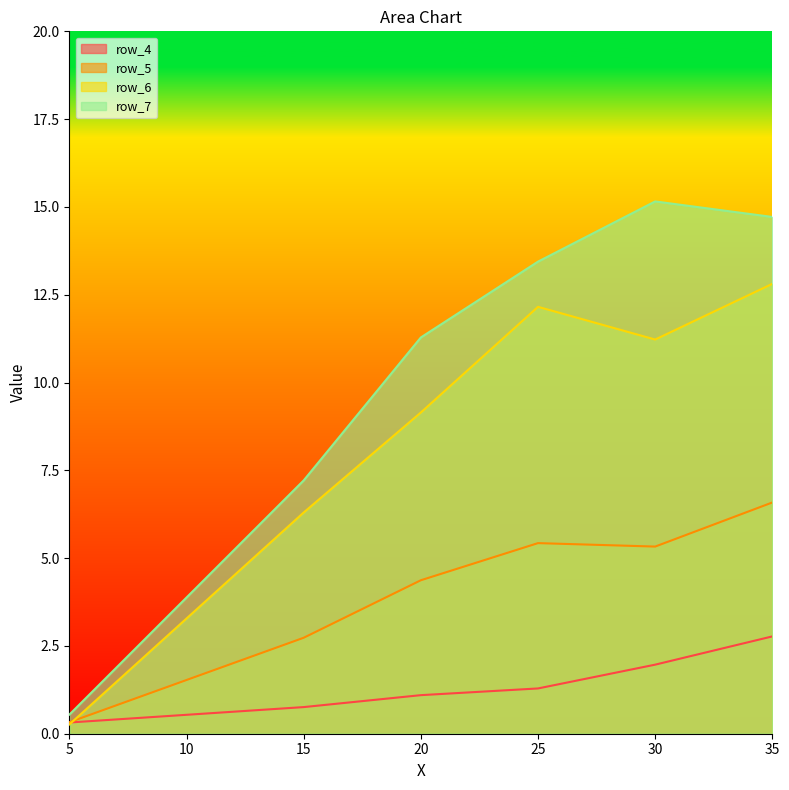

The value of row_6 at 35 is 7.1. True or false?

False